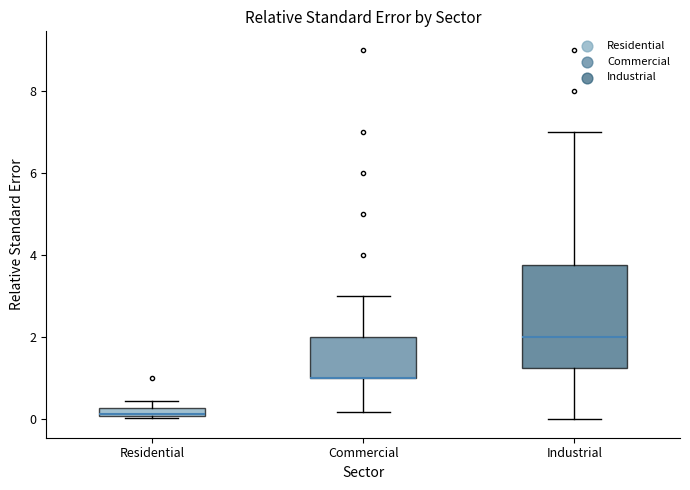

Where is the upper edge of the box for Residential on the y-axis? The values are not printed on the chart, so give them approximately, as read against the axis.

0.2